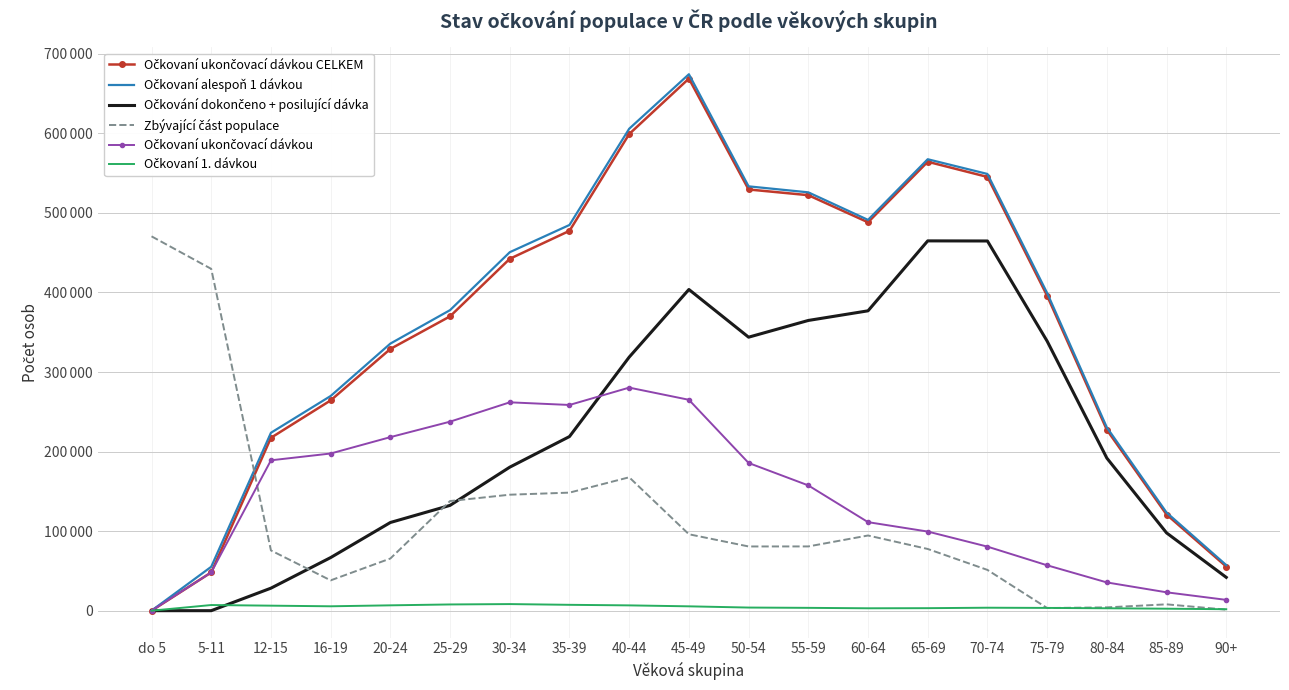

True or false: Očkovaní alespoň 1 dávkou and Očkovaní ukončovací dávkou CELKEM cross at least once.

False